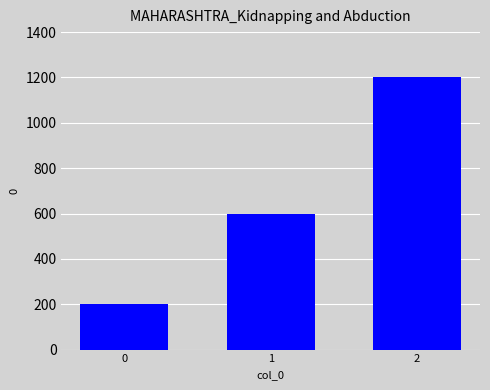

Reading left to right, transcribe all the data shown in this chart.

0=200	1=600	2=1200